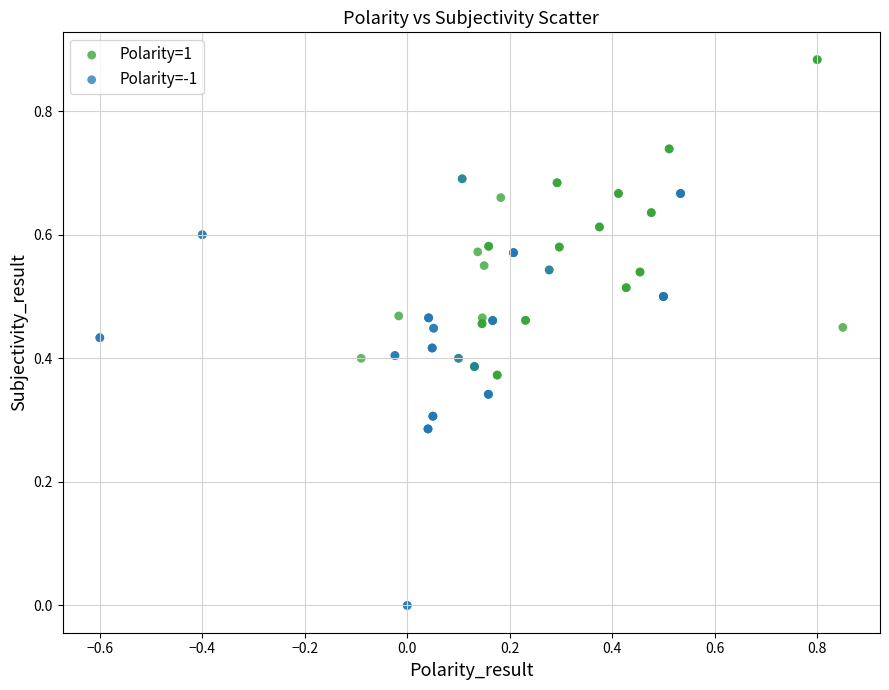

Which series has the widest spread of Y values?

Polarity=-1